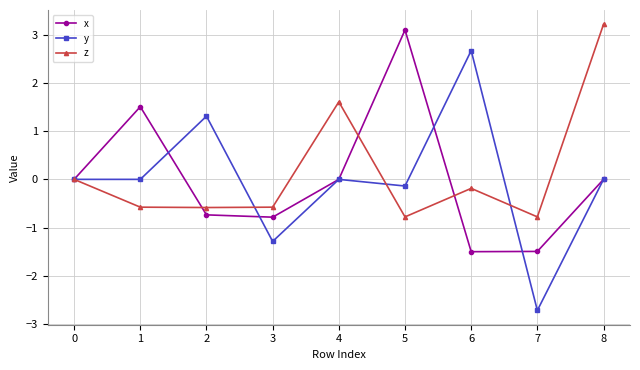

True or false: x has more than 0 points higher than both neighbors.

True